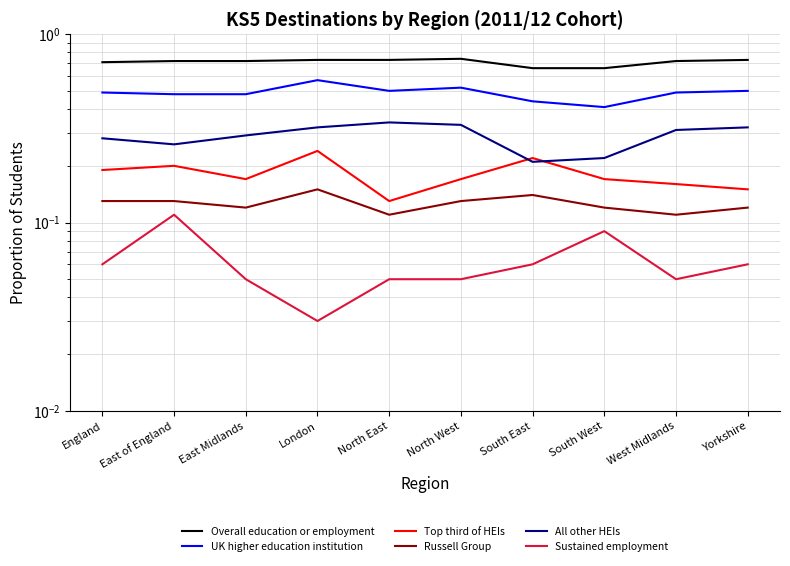

True or false: Overall education or employment and All other HEIs cross at least once.

False